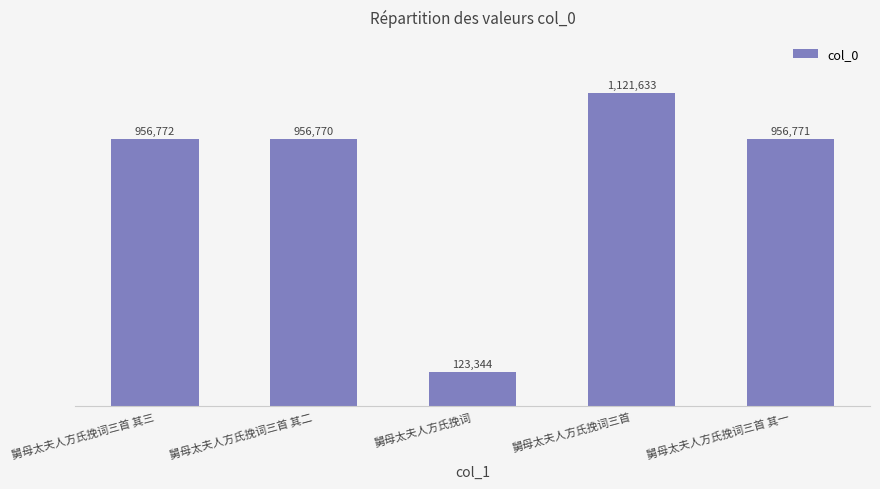

Count the number of categories in the chart.

5